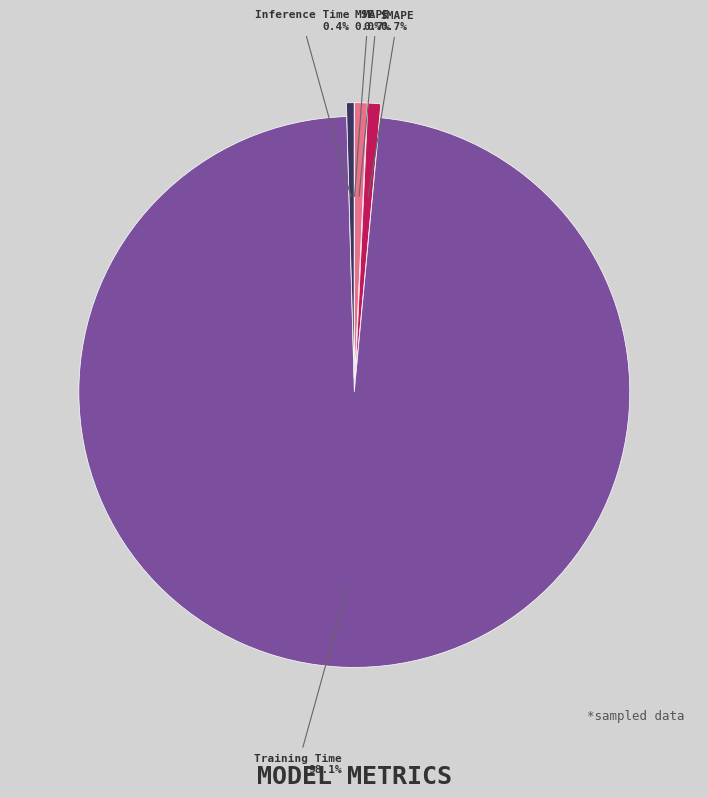

Does Training Time account for over 50% of the chart?

Yes